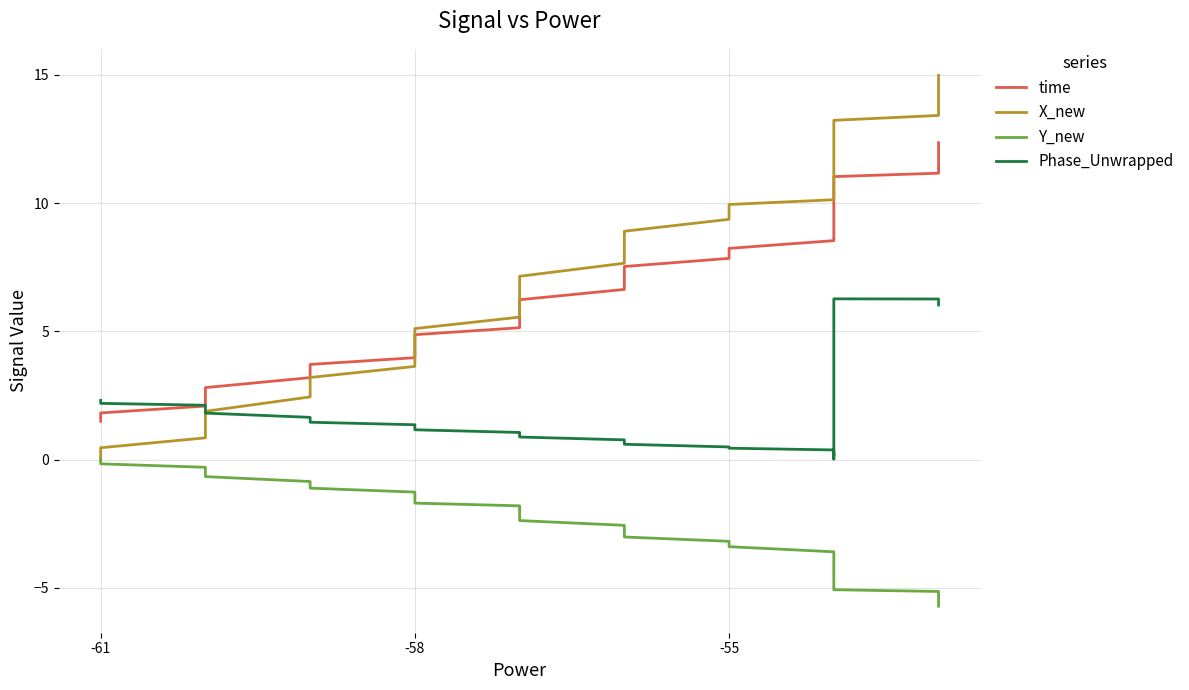

What is the value of the X_new point at the 8th from the left?

2.9